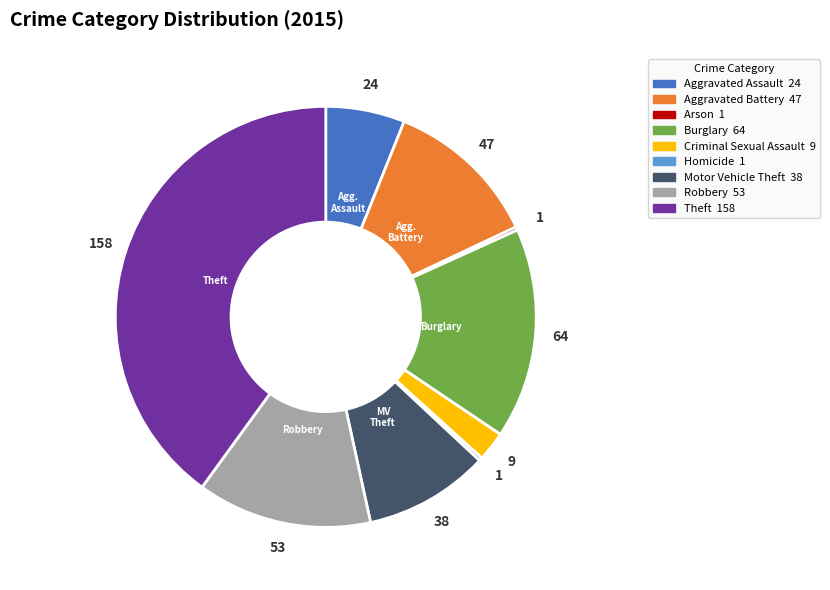

Does any single category account for the majority?

No